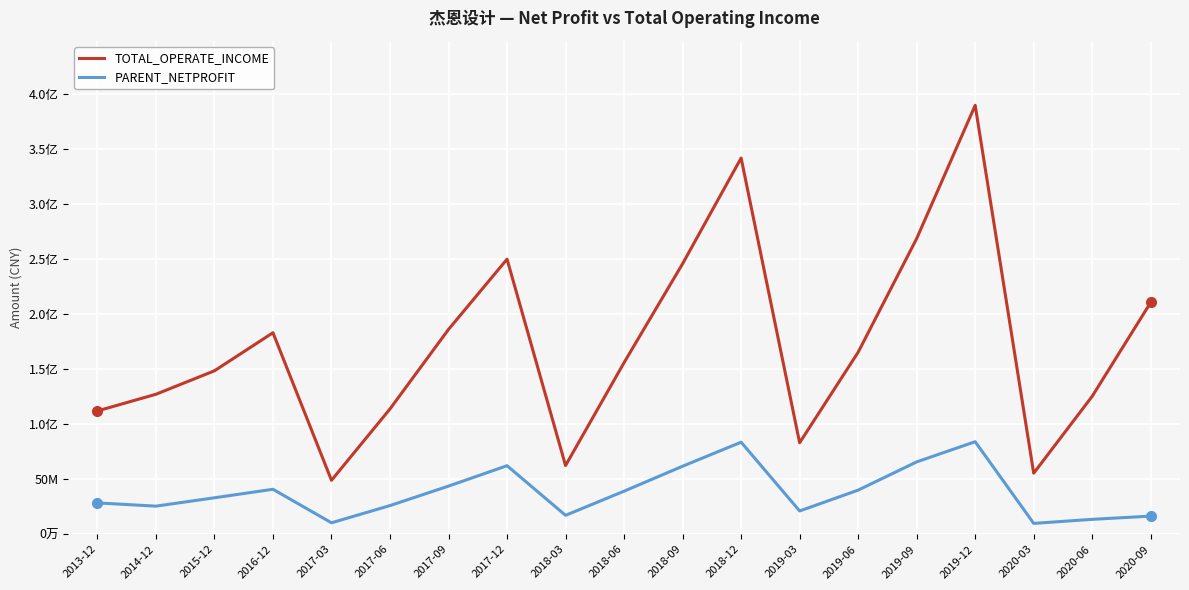

What is the sum of the PARENT_NETPROFIT values at 2014-12 and 2019-06?

65557440.9